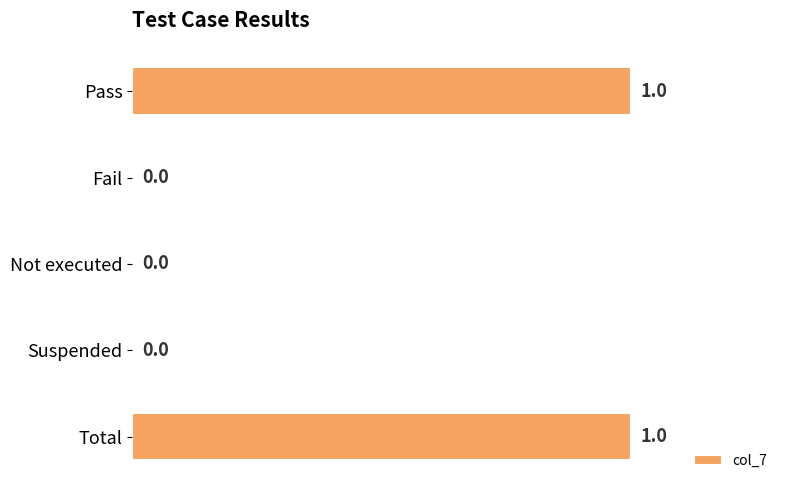

Which has a higher value, Suspended or Pass?

Pass